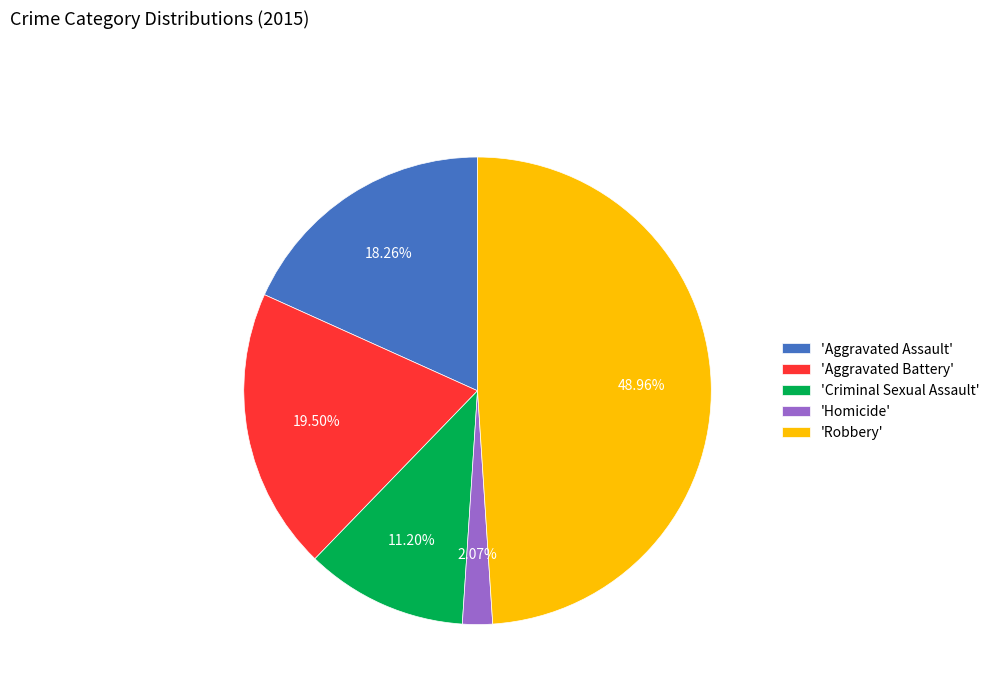

How many segments does this pie chart have?

5